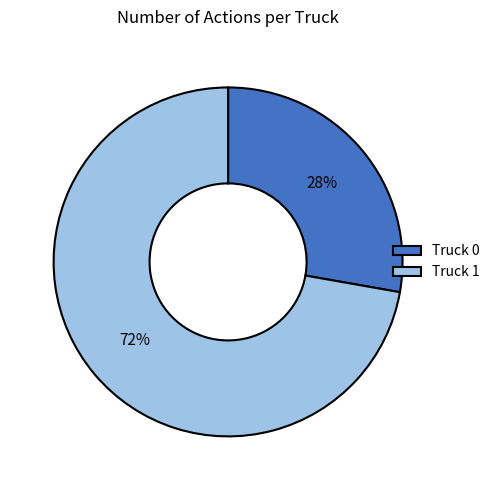

What is the majority slice?

Truck 1